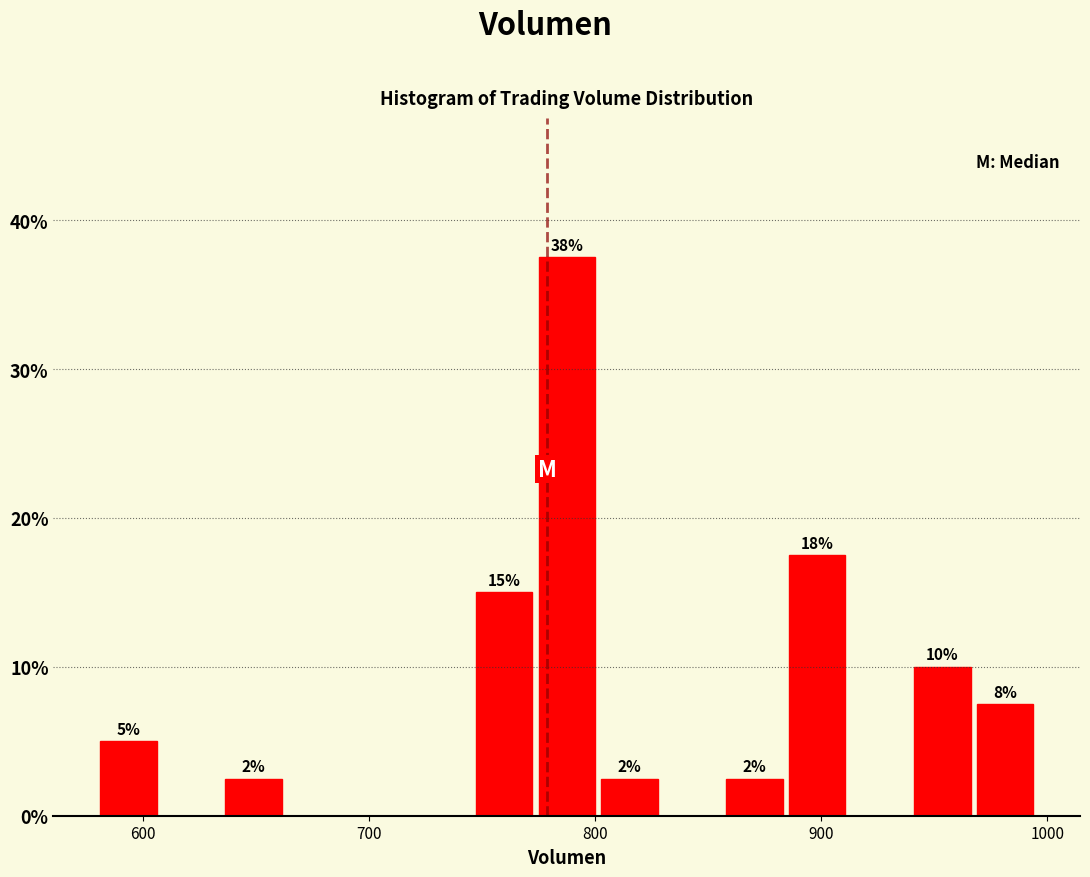

Read against the x-axis, roughly where is the centre of the tallest bar?

790